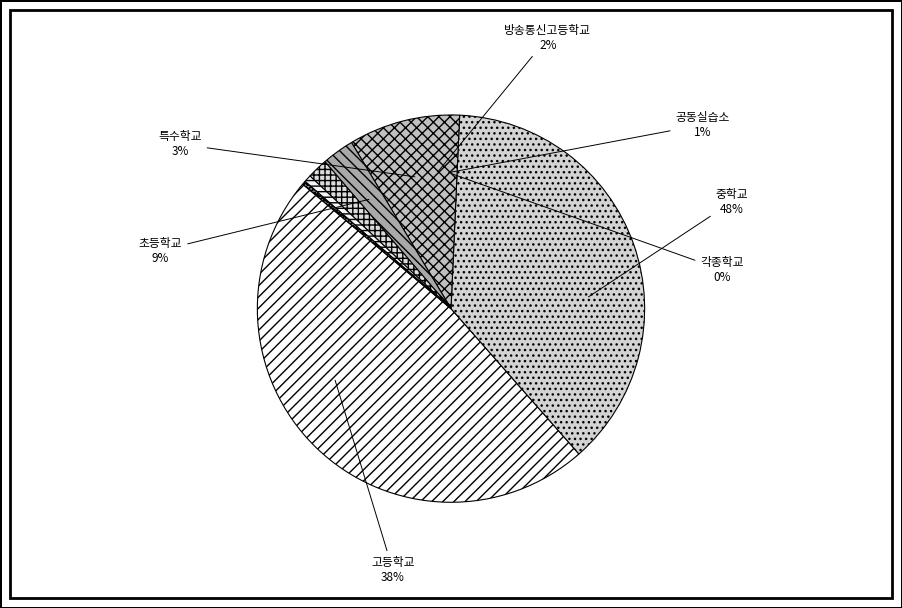

Count the number of slices in the pie.

7